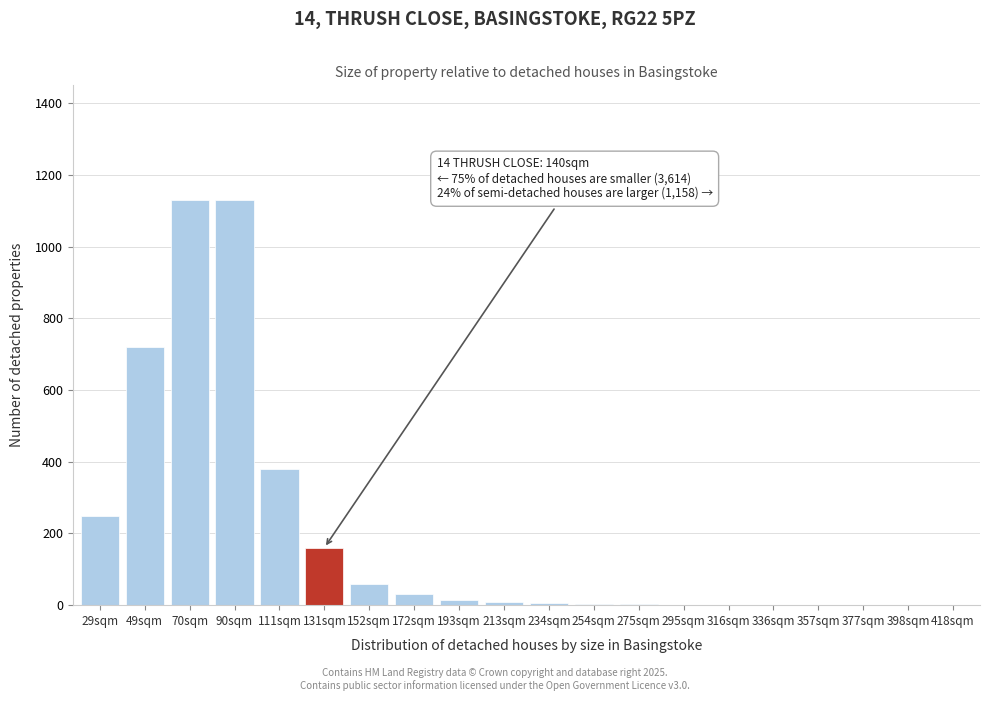

Which has a higher value, 29sqm or 418sqm?

29sqm